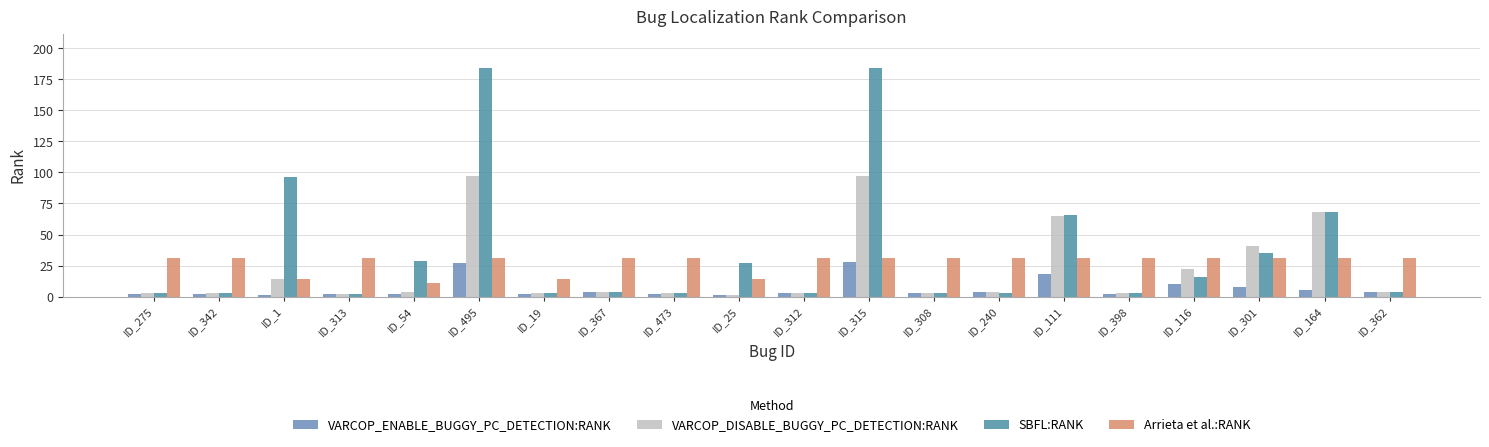

Which series has the widest spread of values?

SBFL:RANK